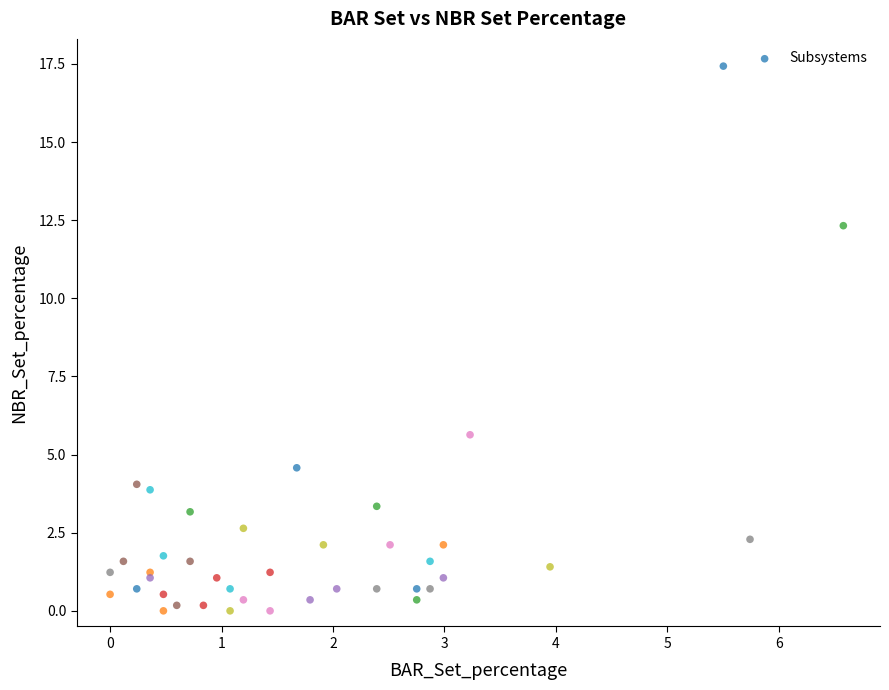

What Y value in the scatter plot is closest to 8?

5.6